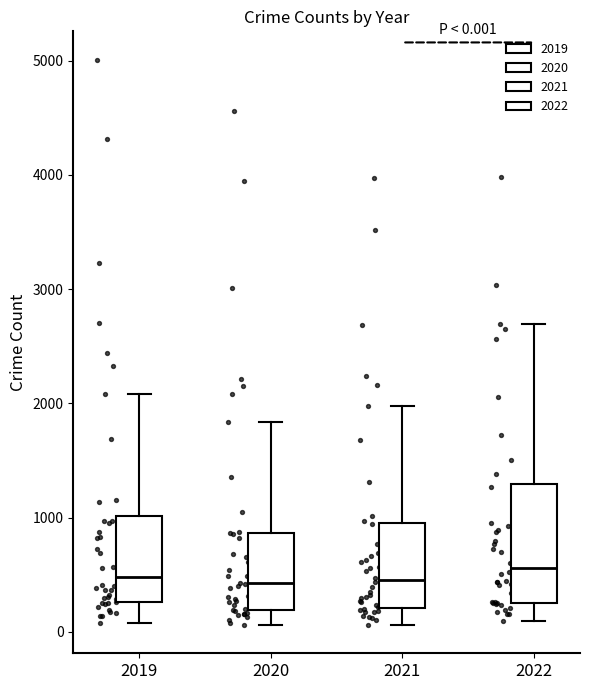

Which box is the tallest, from its lower edge to its upper edge?

2022